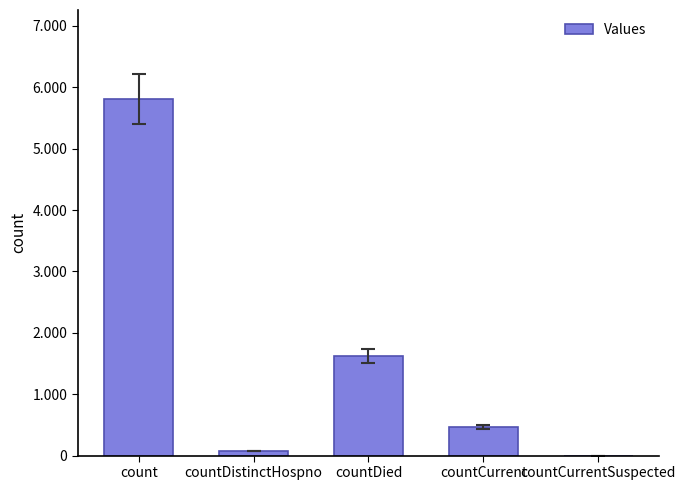

How many positive values are there?

4